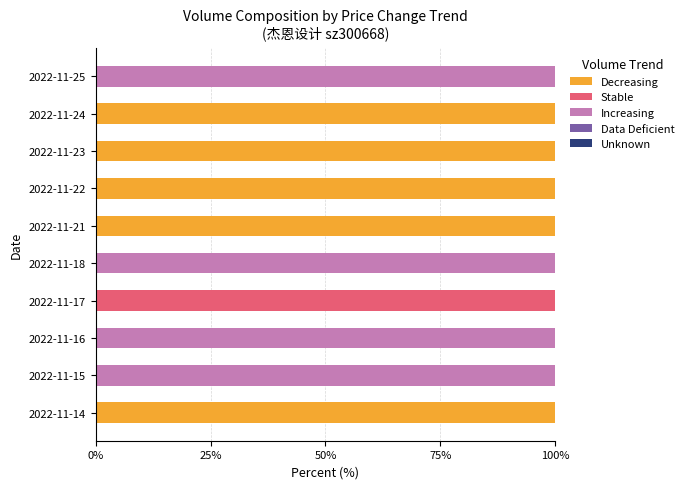

What is the sum of the Decreasing values at 2022-11-14 and 2022-11-24?

200